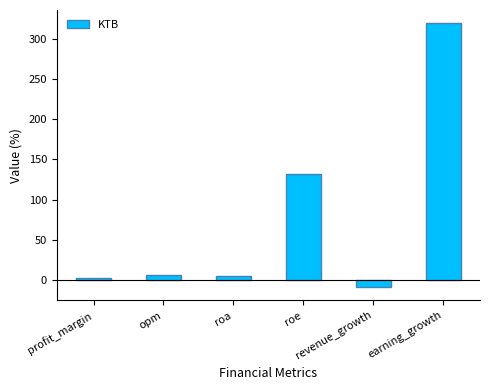

What is the difference between the maximum and minimum values?

327.7